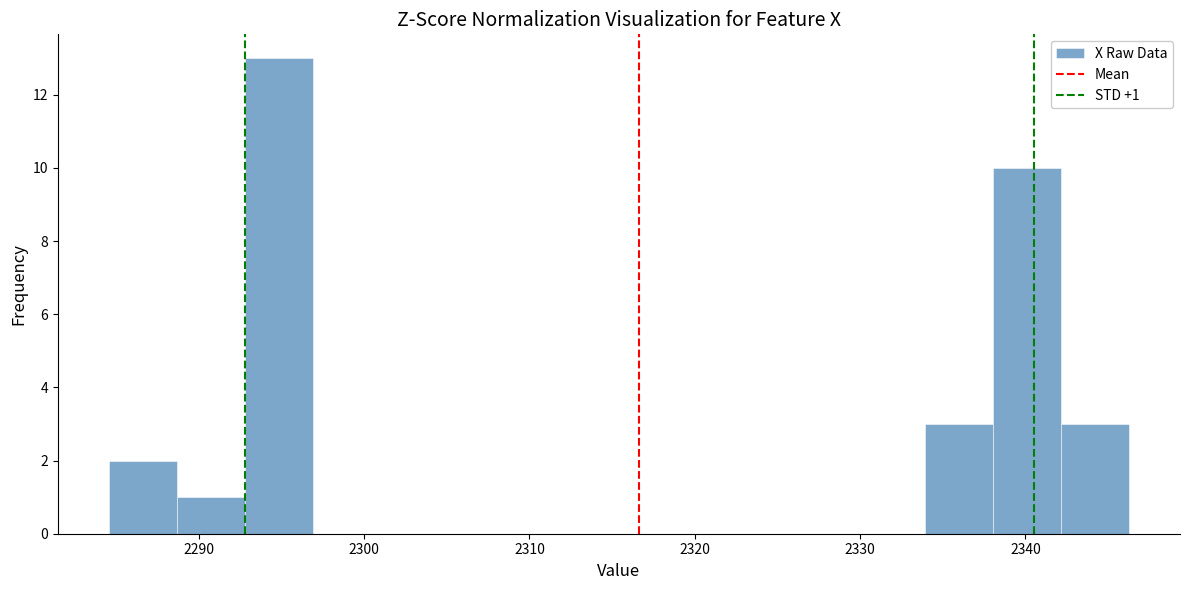

Over which range of the x-axis is the bar tallest?

2293 to 2297